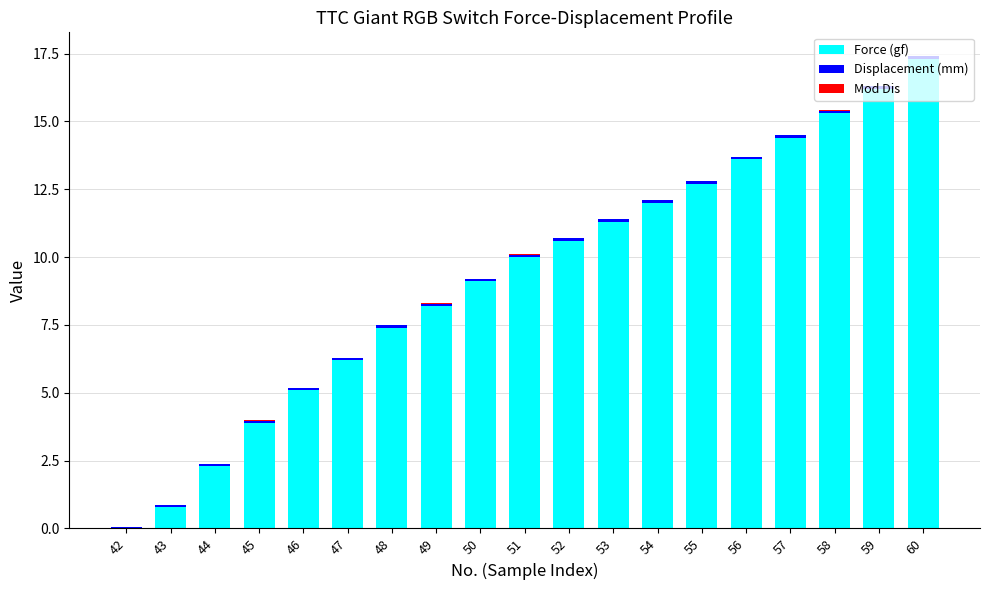

At which category is the sum across all series the highest?

60